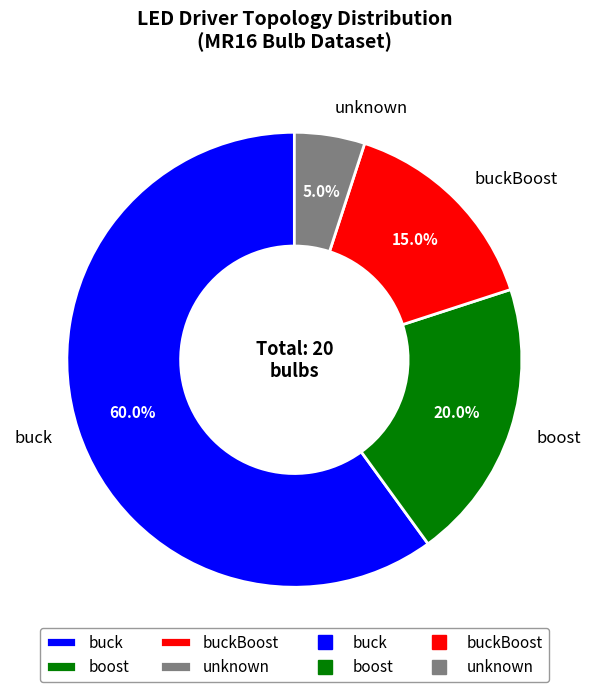

To the nearest percent, what percentage of the pie is boost?

20%